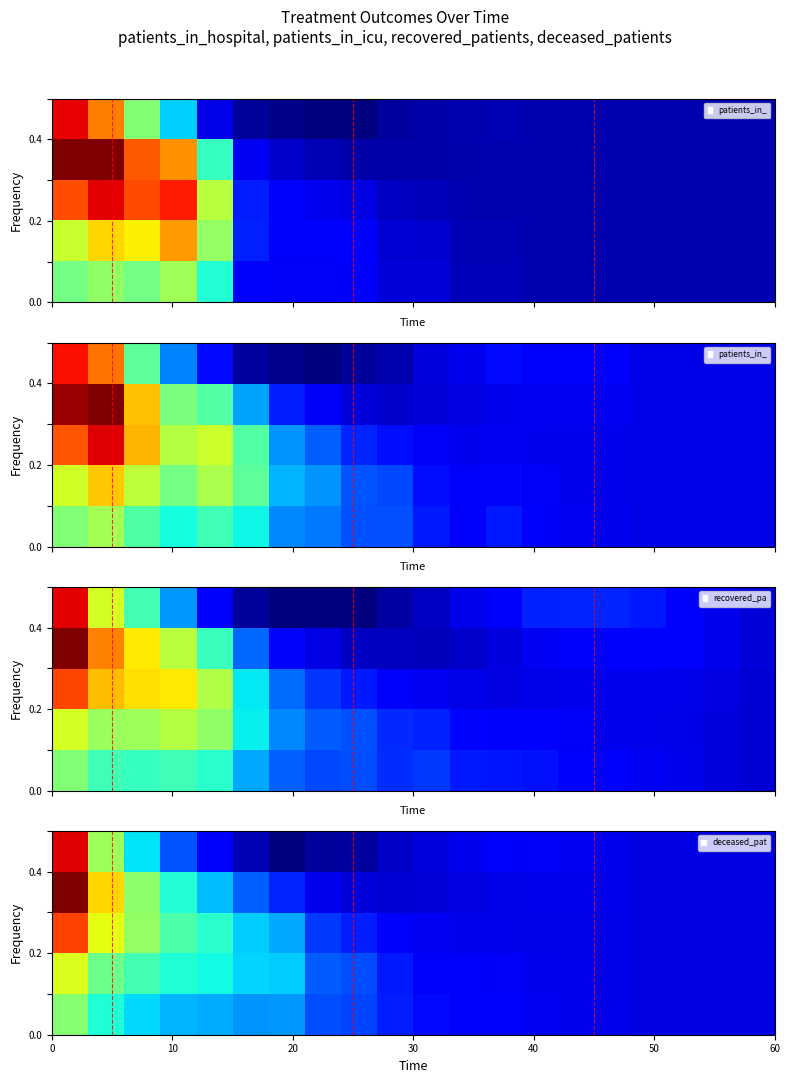

How many data points does each series have?

20